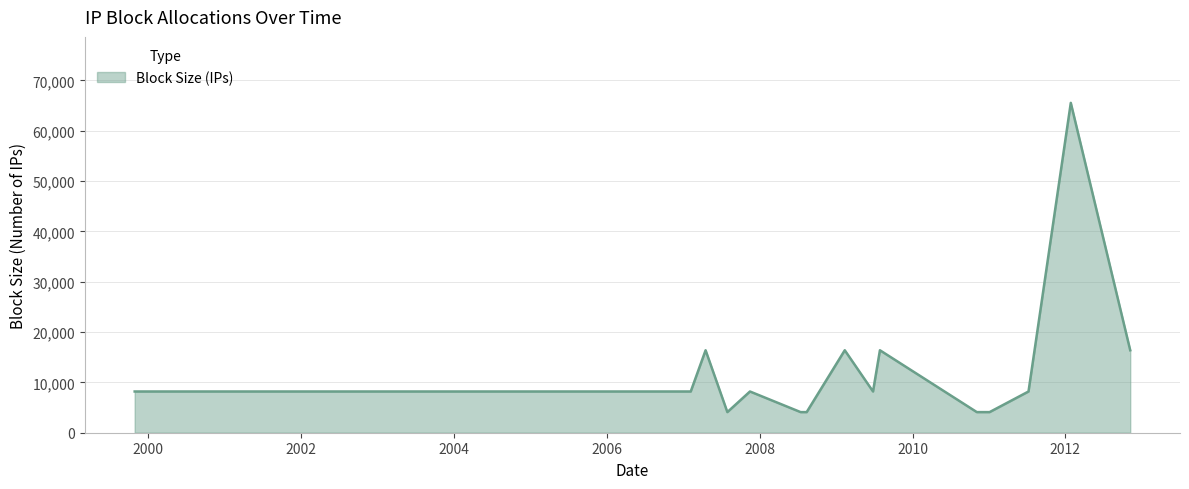

How many values are below 8192?

5